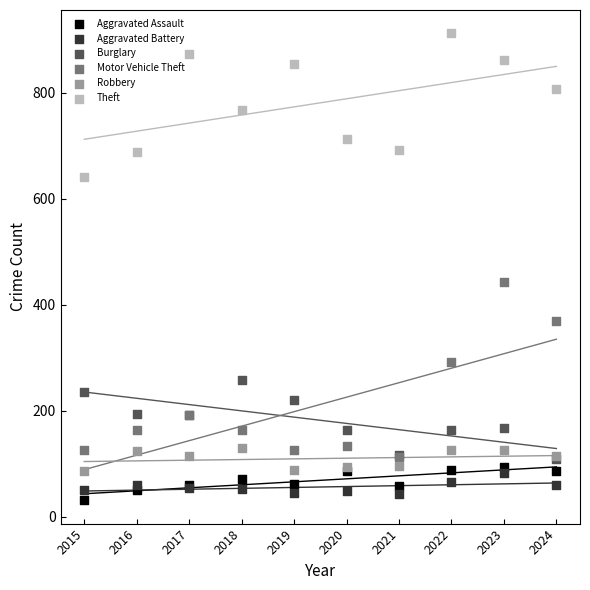

Across all series, what Y value is closest to 471?

443